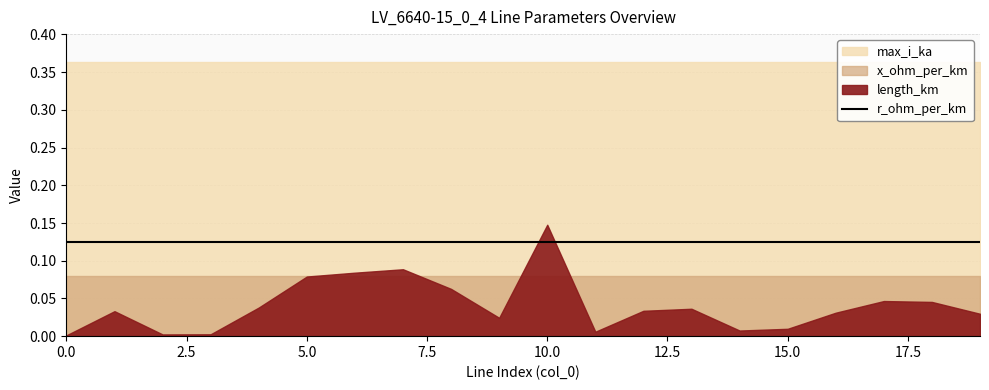

What is the difference between the highest and lowest values at 17?

0.3